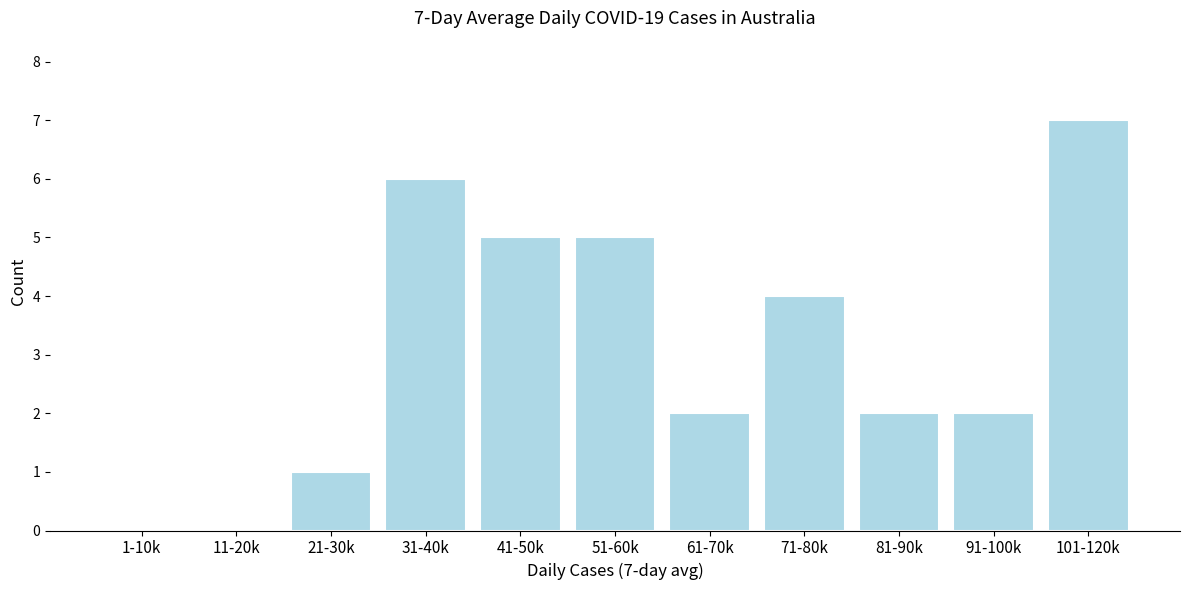

Reading left to right, list all the values displayed in this chart.

1-10k=0	11-20k=0	21-30k=1	31-40k=6	41-50k=5	51-60k=5	61-70k=2	71-80k=4	81-90k=2	91-100k=2	101-120k=7